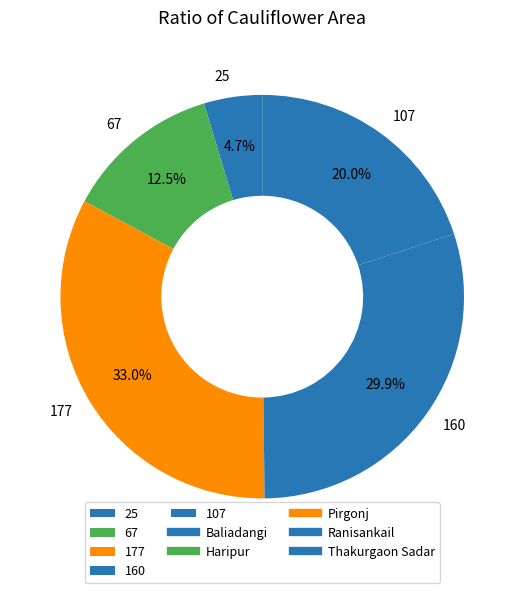

Is there a majority slice in this chart?

No